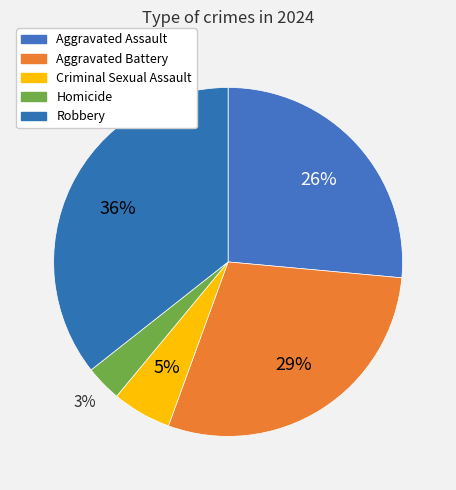

To the nearest percent, what is the average slice percentage?

20%